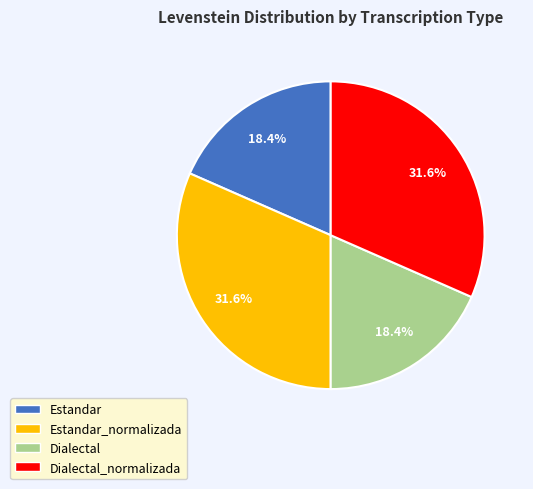

To the nearest percent, what percentage of the pie is Estandar?

18%